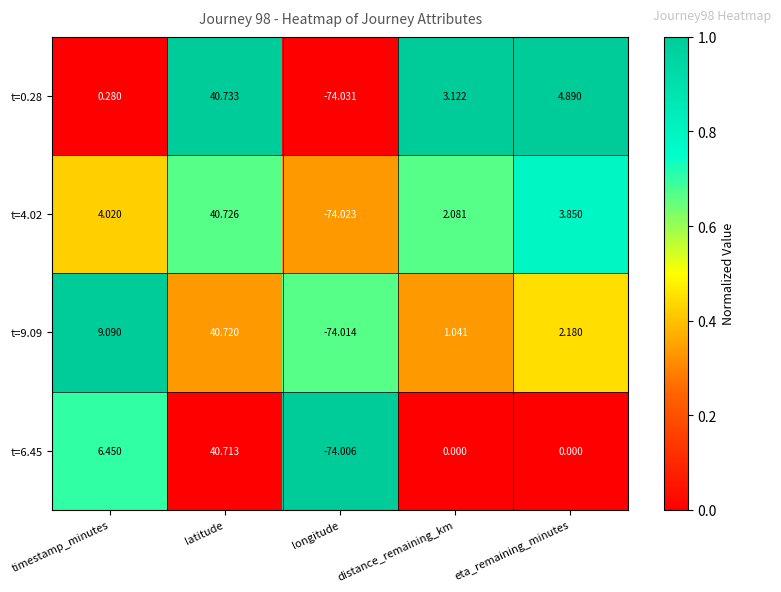

Which series has the largest total across all categories?

t=9.09